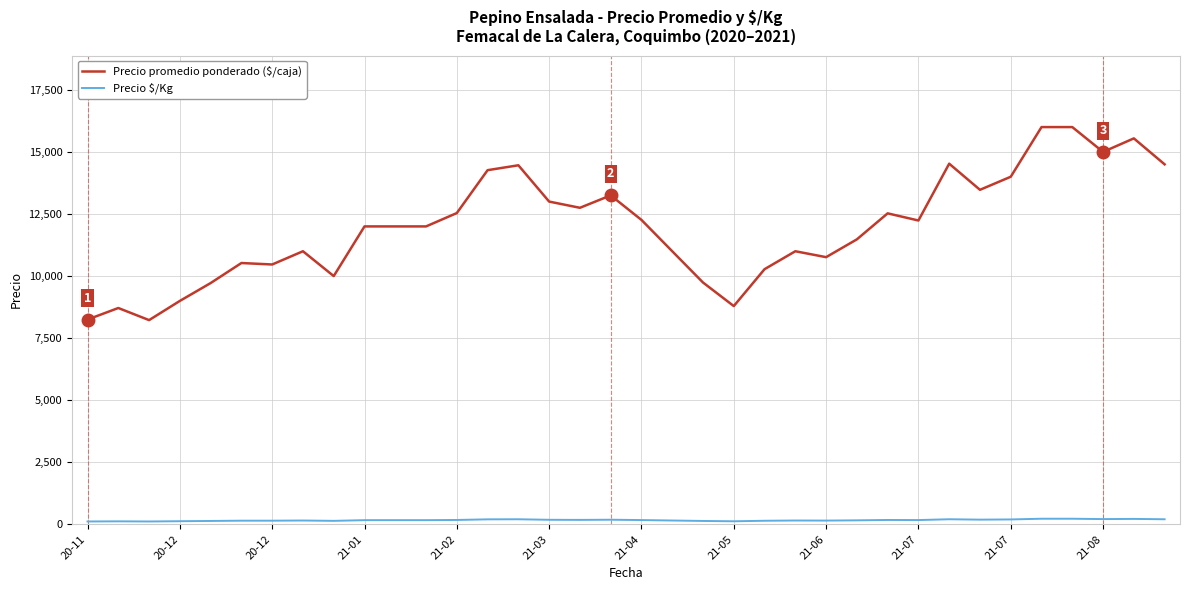

What are all the series names shown in the legend?

Precio promedio ponderado ($/caja), Precio $/Kg